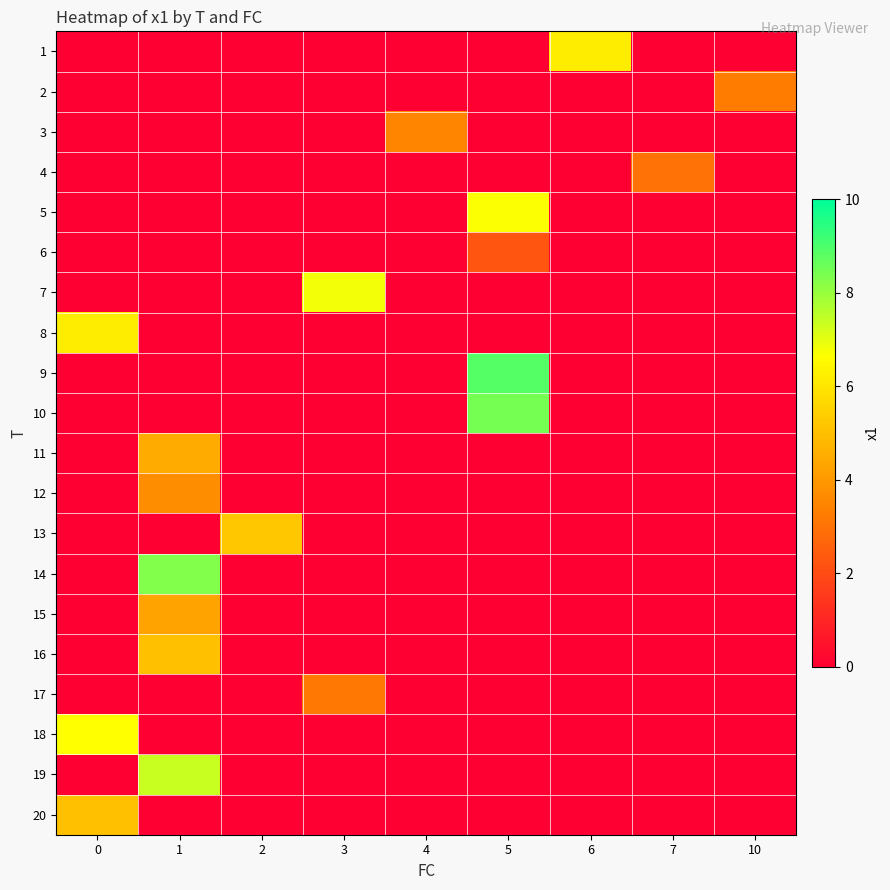

Reading left to right, transcribe all the data shown in this chart.

1: 0=0.0	1=0.0	2=0.0	3=0.0	4=0.0	5=0.0	6=6.2	7=0.0	10=0.0
2: 0=0.0	1=0.0	2=0.0	3=0.0	4=0.0	5=0.0	6=0.0	7=0.0	10=3.3
3: 0=0.0	1=0.0	2=0.0	3=0.0	4=3.5	5=0.0	6=0.0	7=0.0	10=0.0
4: 0=0.0	1=0.0	2=0.0	3=0.0	4=0.0	5=0.0	6=0.0	7=3.0	10=0.0
5: 0=0.0	1=0.0	2=0.0	3=0.0	4=0.0	5=6.7	6=0.0	7=0.0	10=0.0
6: 0=0.0	1=0.0	2=0.0	3=0.0	4=0.0	5=2.2	6=0.0	7=0.0	10=0.0
7: 0=0.0	1=0.0	2=0.0	3=6.8	4=0.0	5=0.0	6=0.0	7=0.0	10=0.0
8: 0=6.2	1=0.0	2=0.0	3=0.0	4=0.0	5=0.0	6=0.0	7=0.0	10=0.0
9: 0=0.0	1=0.0	2=0.0	3=0.0	4=0.0	5=8.9	6=0.0	7=0.0	10=0.0
10: 0=0.0	1=0.0	2=0.0	3=0.0	4=0.0	5=8.5	6=0.0	7=0.0	10=0.0
11: 0=0.0	1=4.5	2=0.0	3=0.0	4=0.0	5=0.0	6=0.0	7=0.0	10=0.0
12: 0=0.0	1=3.7	2=0.0	3=0.0	4=0.0	5=0.0	6=0.0	7=0.0	10=0.0
13: 0=0.0	1=0.0	2=5.2	3=0.0	4=0.0	5=0.0	6=0.0	7=0.0	10=0.0
14: 0=0.0	1=8.3	2=0.0	3=0.0	4=0.0	5=0.0	6=0.0	7=0.0	10=0.0
15: 0=0.0	1=4.3	2=0.0	3=0.0	4=0.0	5=0.0	6=0.0	7=0.0	10=0.0
16: 0=0.0	1=5.0	2=0.0	3=0.0	4=0.0	5=0.0	6=0.0	7=0.0	10=0.0
17: 0=0.0	1=0.0	2=0.0	3=3.2	4=0.0	5=0.0	6=0.0	7=0.0	10=0.0
18: 0=6.7	1=0.0	2=0.0	3=0.0	4=0.0	5=0.0	6=0.0	7=0.0	10=0.0
19: 0=0.0	1=7.4	2=0.0	3=0.0	4=0.0	5=0.0	6=0.0	7=0.0	10=0.0
20: 0=5.0	1=0.0	2=0.0	3=0.0	4=0.0	5=0.0	6=0.0	7=0.0	10=0.0